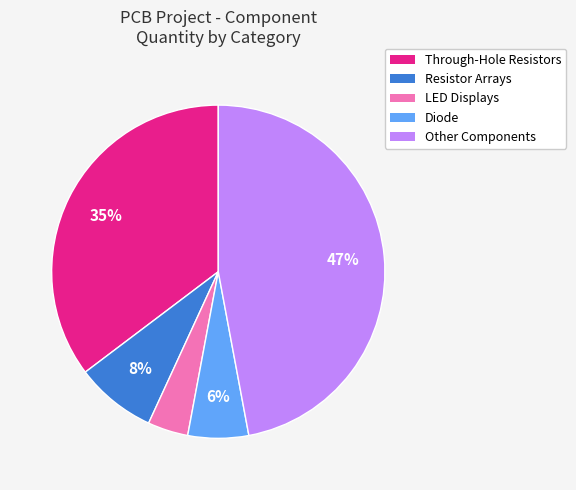

To the nearest percent, what is the average slice percentage?

20%